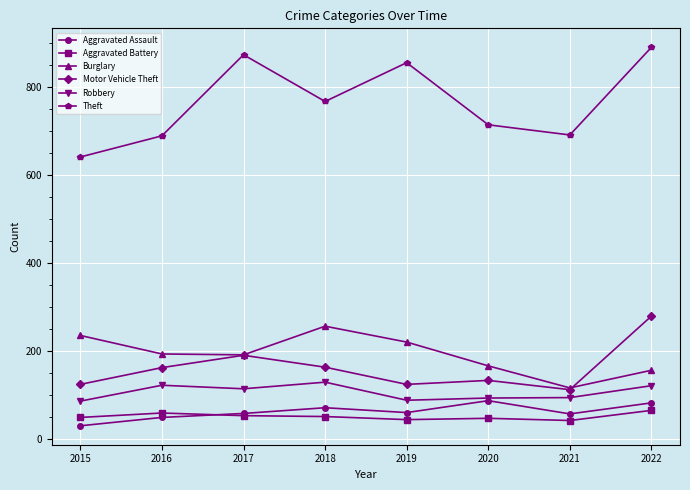

True or false: Aggravated Battery and Burglary cross at least once.

False